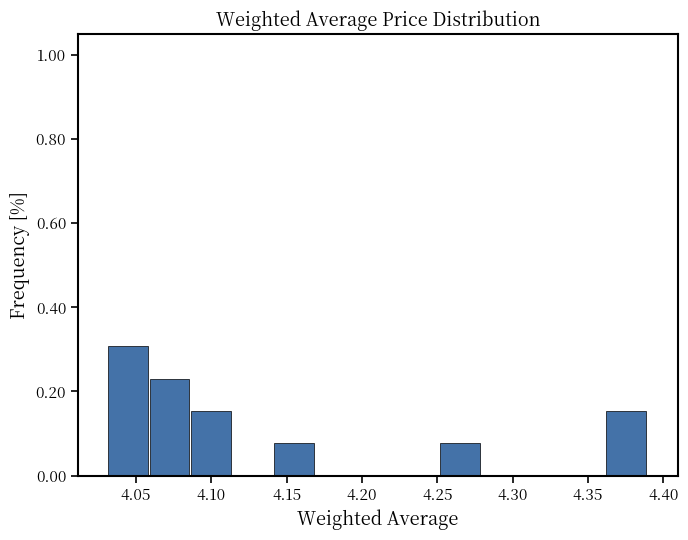

Over which range of the x-axis is the bar tallest?

4.030 to 4.060